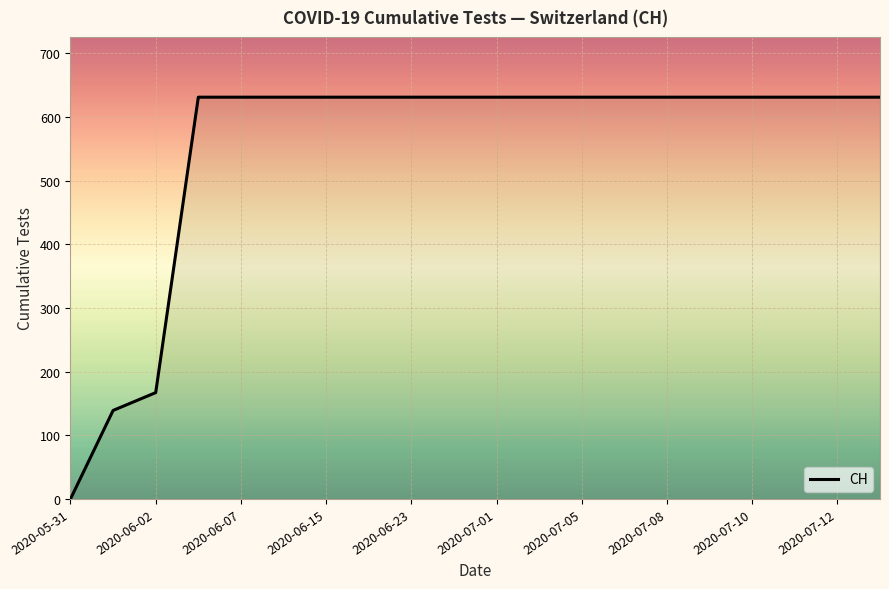

What is the difference between the maximum and minimum values?

631